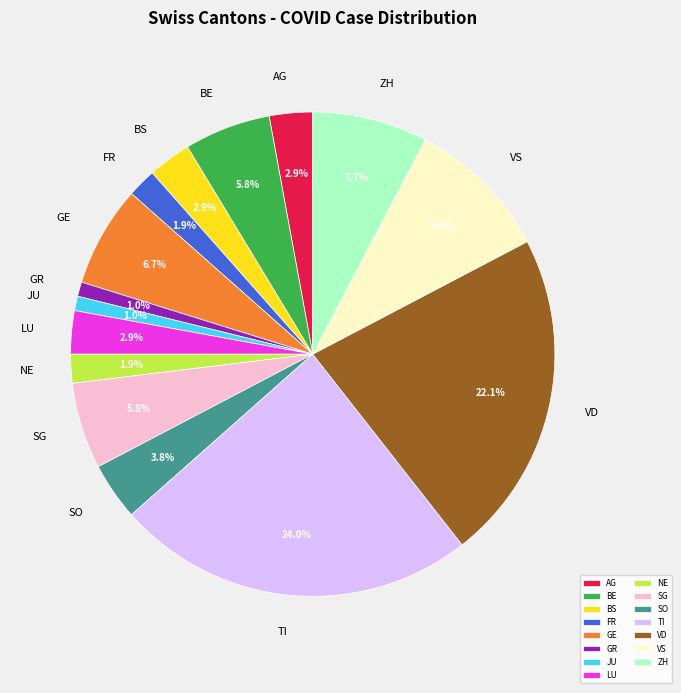

Which slice is the largest?

TI